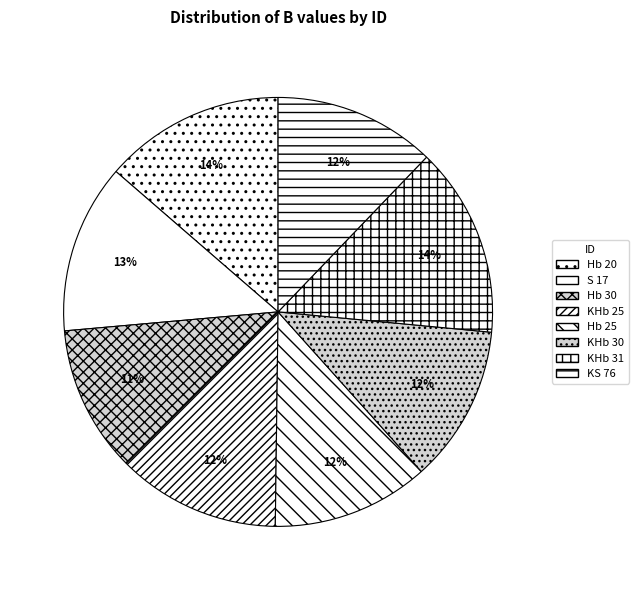

Between S 17 and KS 76, which is larger?

S 17